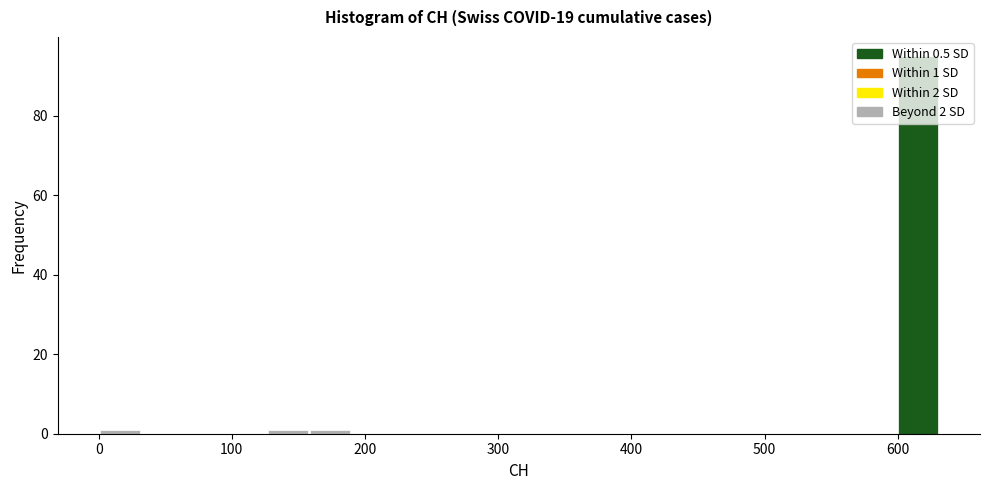

Around what value on the x-axis is the tallest bar? Give the approximate position of its centre, as read against the axis.

620